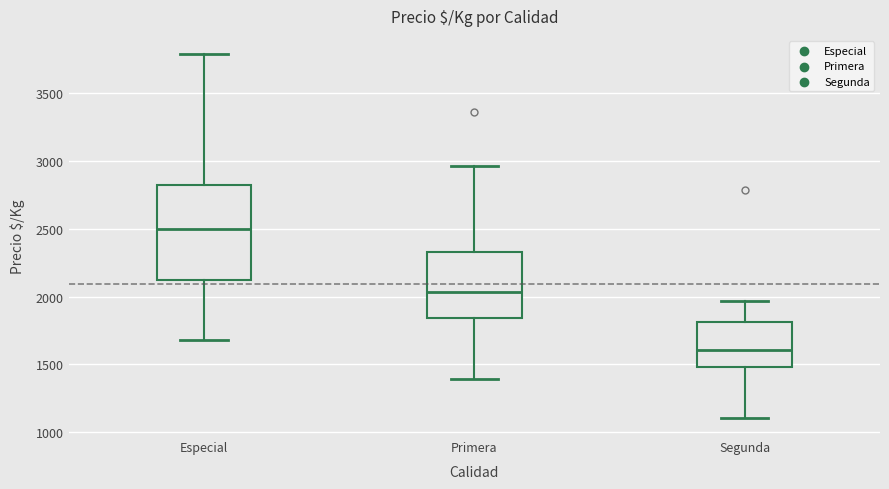

Reading left to right, transcribe this box plot: for each box, give where its median line is, the range the box spans, and where its two whiskers end, as read against the y-axis. The values are not printed on the chart, so give them approximately, as read against the axis.

Especial: median 2500, box 2150 to 2800, whiskers 1700 to 3800
Primera: median 2050, box 1850 to 2350, whiskers 1400 to 2950
Segunda: median 1600, box 1500 to 1800, whiskers 1100 to 1950